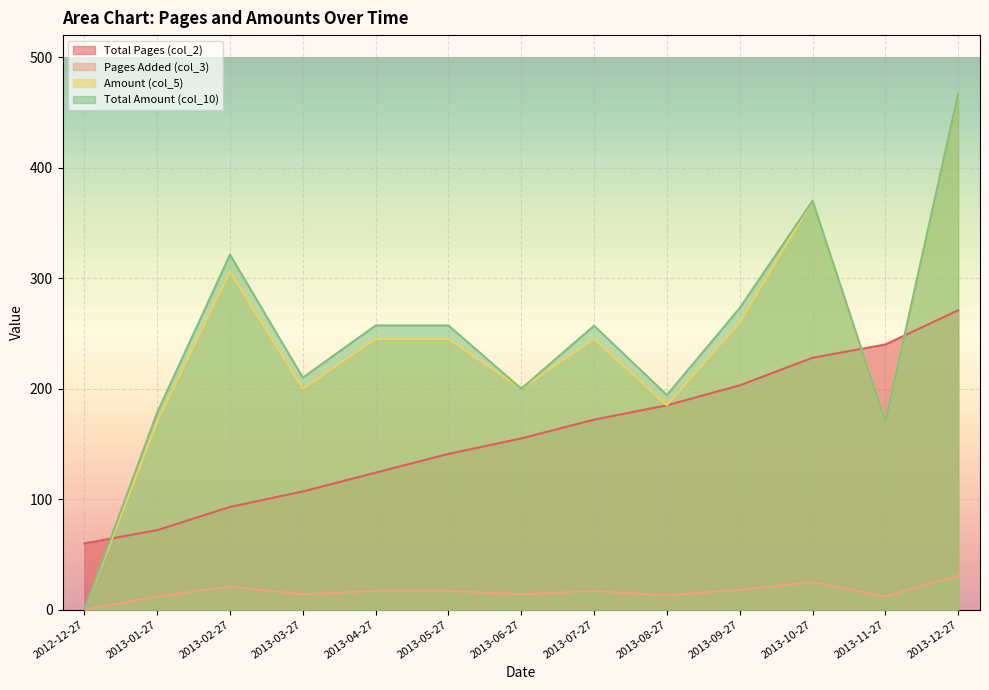

True or false: Amount (col_5) and Total Amount (col_10) intersect in this chart.

False